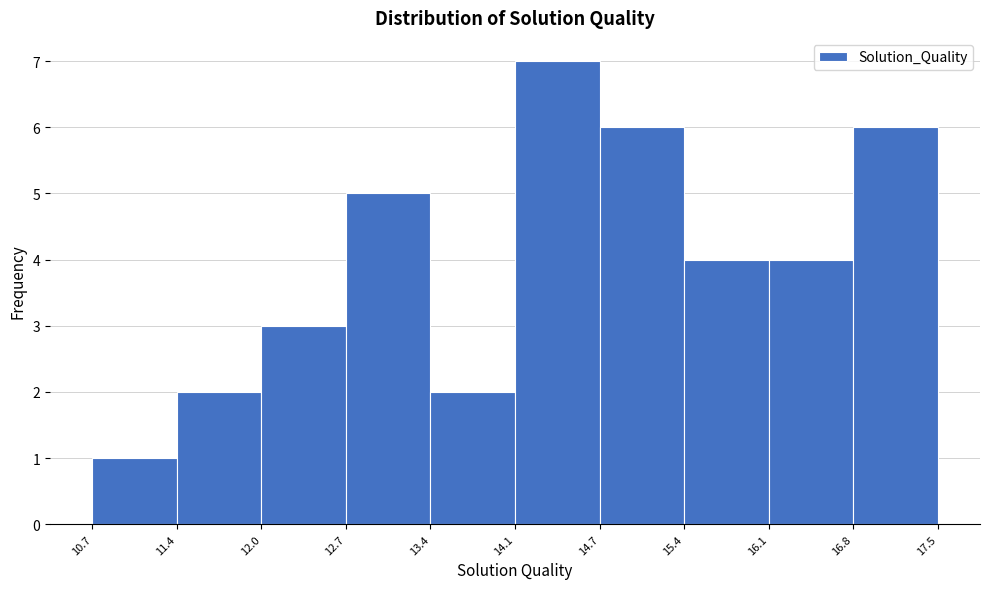

Which range on the x-axis has the tallest bar?

14.1 to 14.7